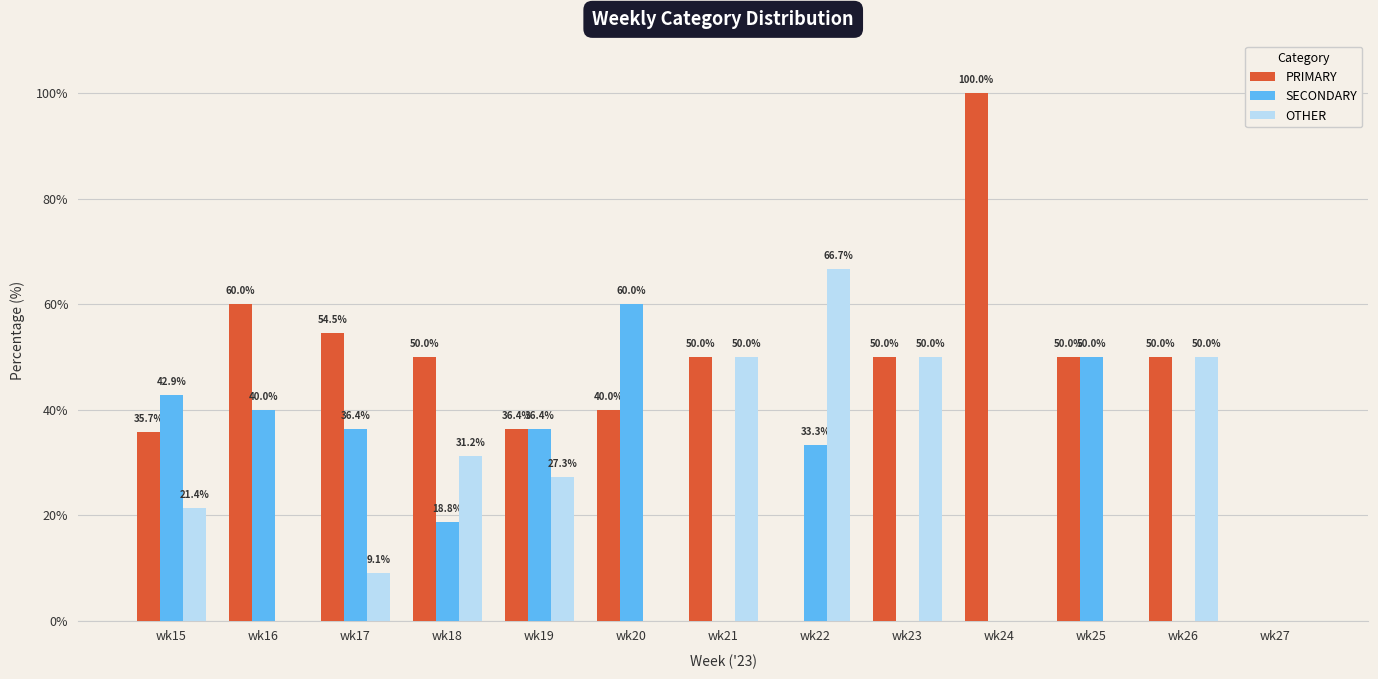

Is the value of PRIMARY at wk19 greater than the value of OTHER at wk27?

Yes